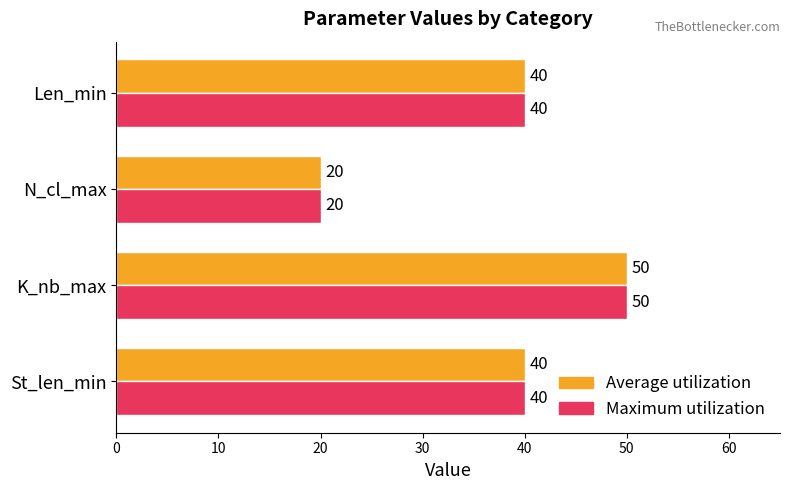

At which label does Average utilization reach its peak?

K_nb_max